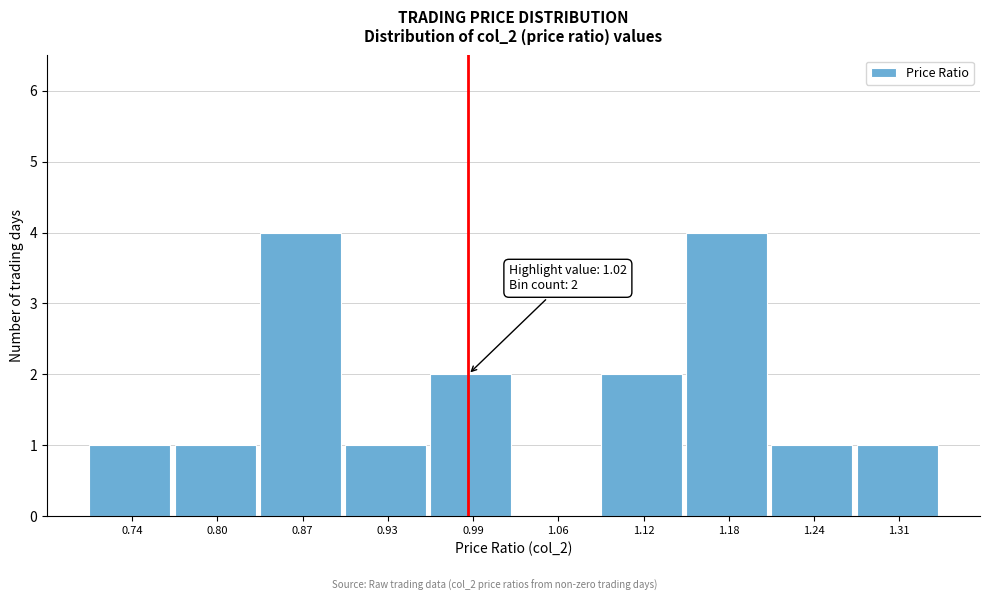

Reading left to right, what are all the values shown in this chart?

0.74=1	0.80=1	0.87=4	0.93=1	0.99=2	1.06=0	1.12=2	1.18=4	1.24=1	1.31=1